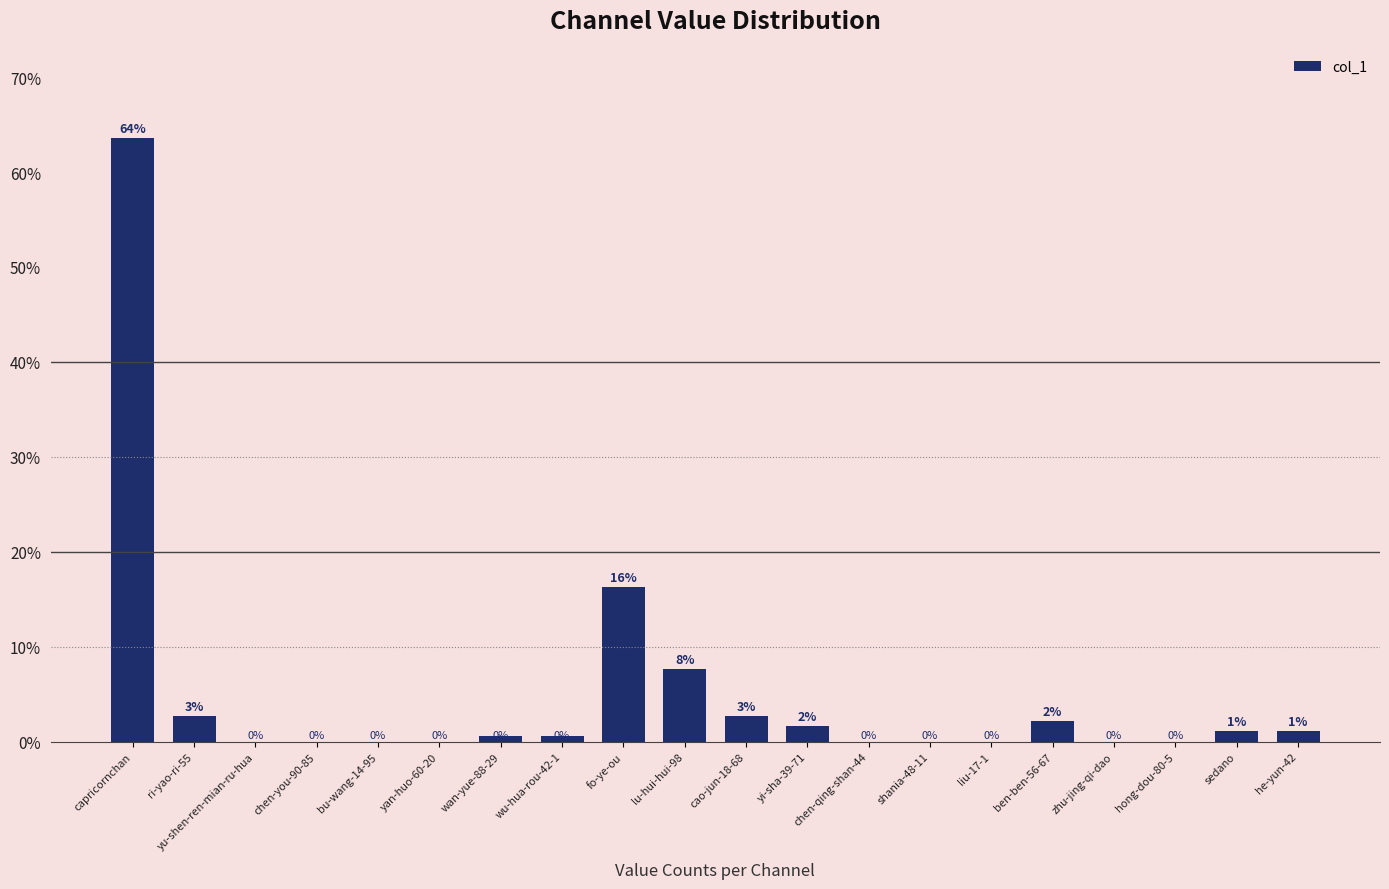

How many distinct data groups are displayed?

1